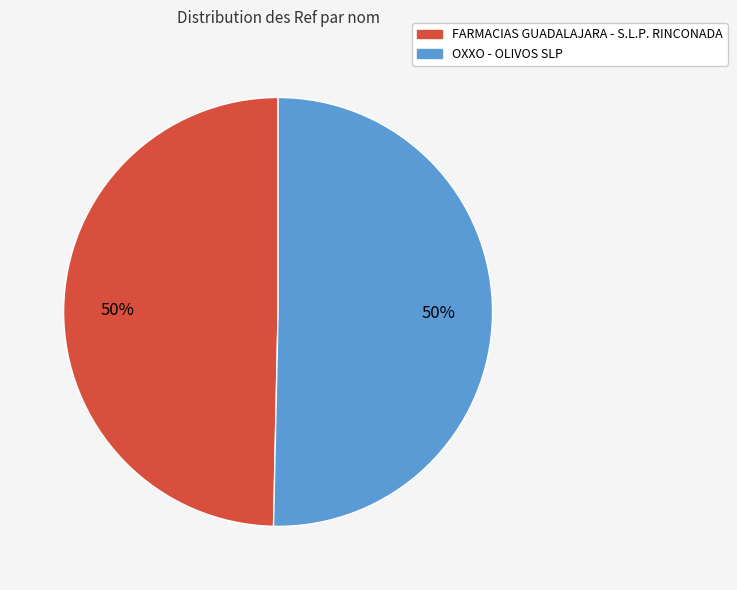

Do FARMACIAS GUADALAJARA - S.L.P. RINCONADA and OXXO - OLIVOS SLP together represent more than half of the pie?

Yes